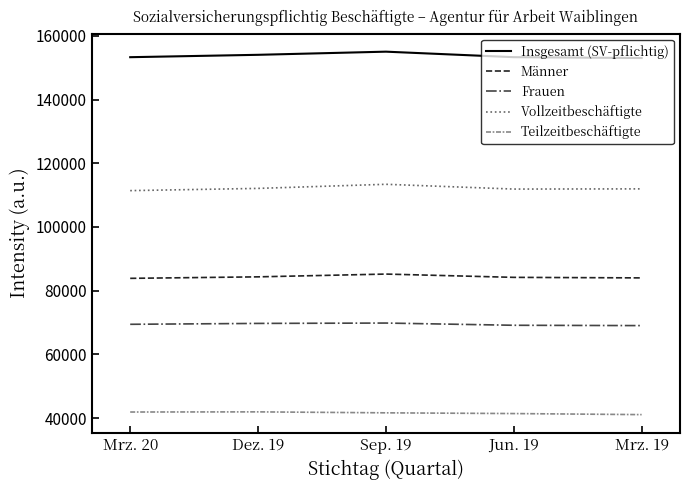

Is the value of Insgesamt (SV-pflichtig) at Mrz. 19 greater than the value of Frauen at Jun. 19?

Yes